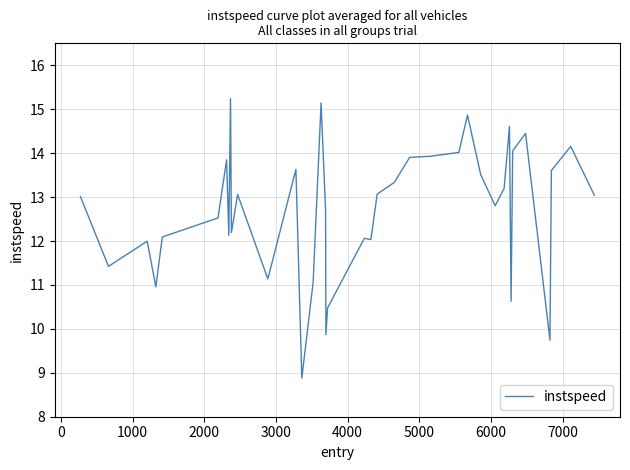

What is the minimum value shown in the chart?

8.9